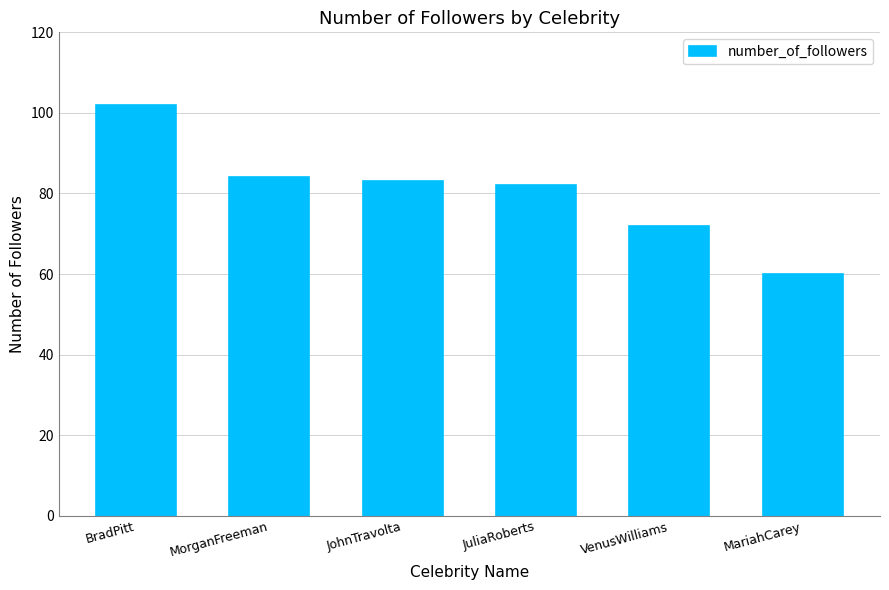

How many series are shown in this chart?

1